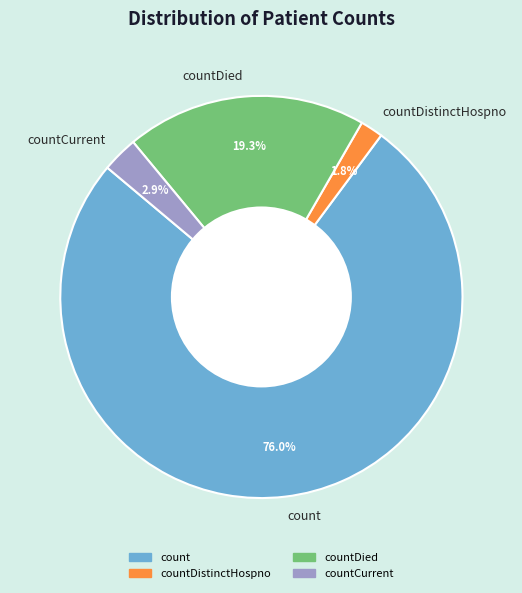

The countDistinctHospno slice represents 2% of the pie. True or false?

True